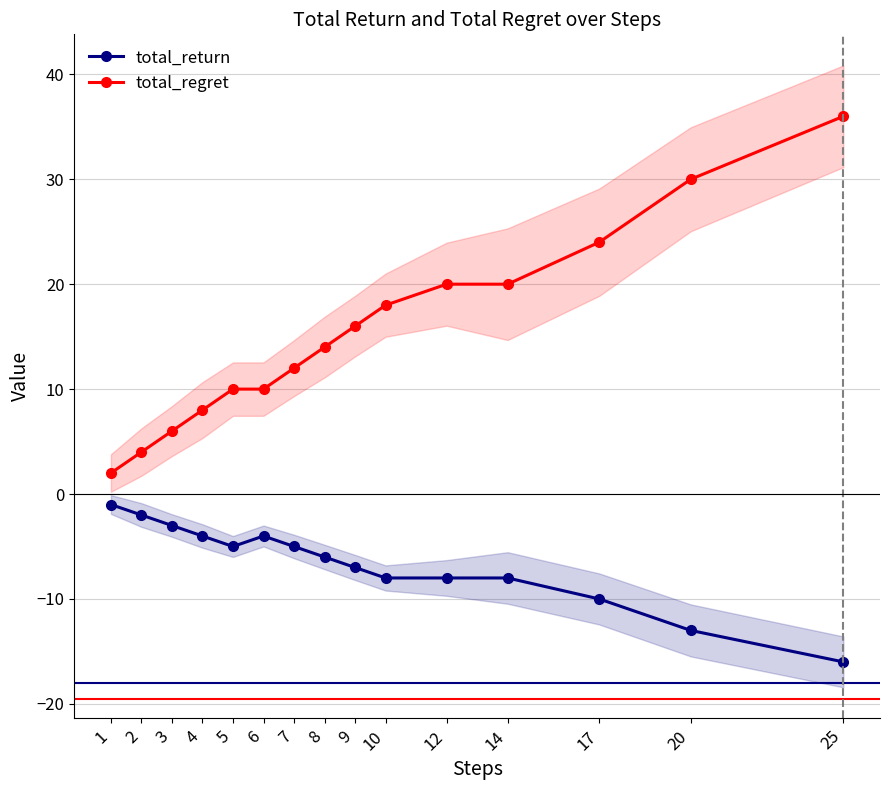

Does the chart display data point markers on the line(s)?

Yes